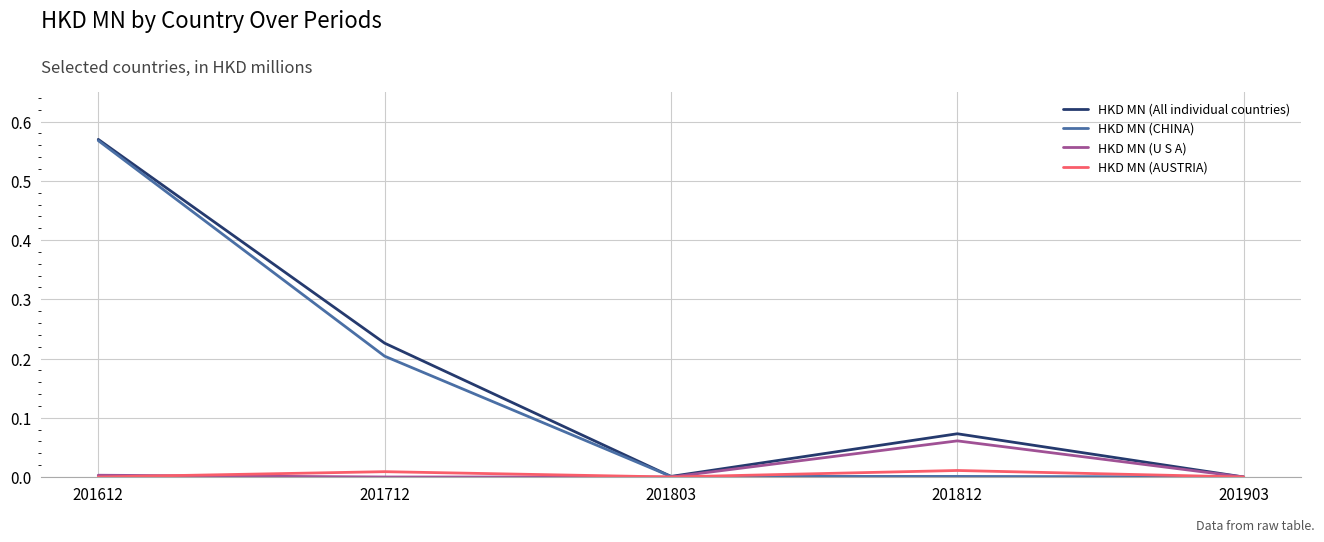

Which series changed the most between 201803 and 201812?

HKD MN (All individual countries)